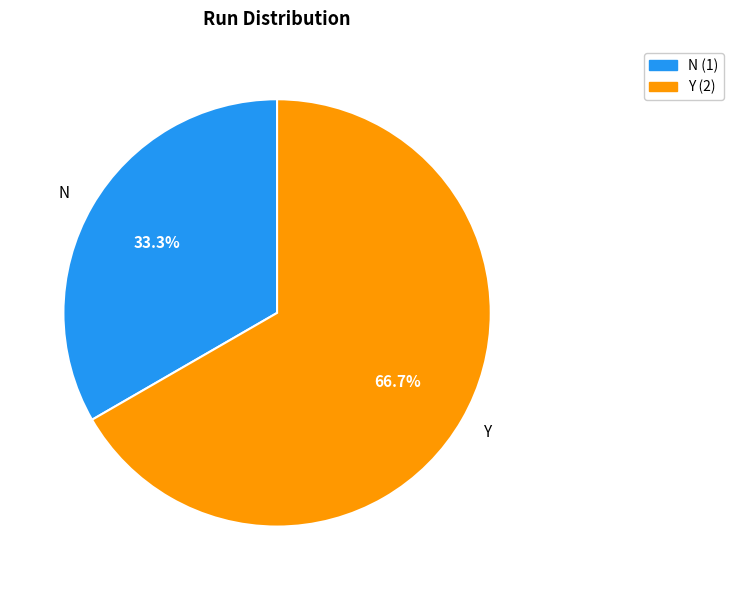

The Y slice represents 76% of the pie. True or false?

False